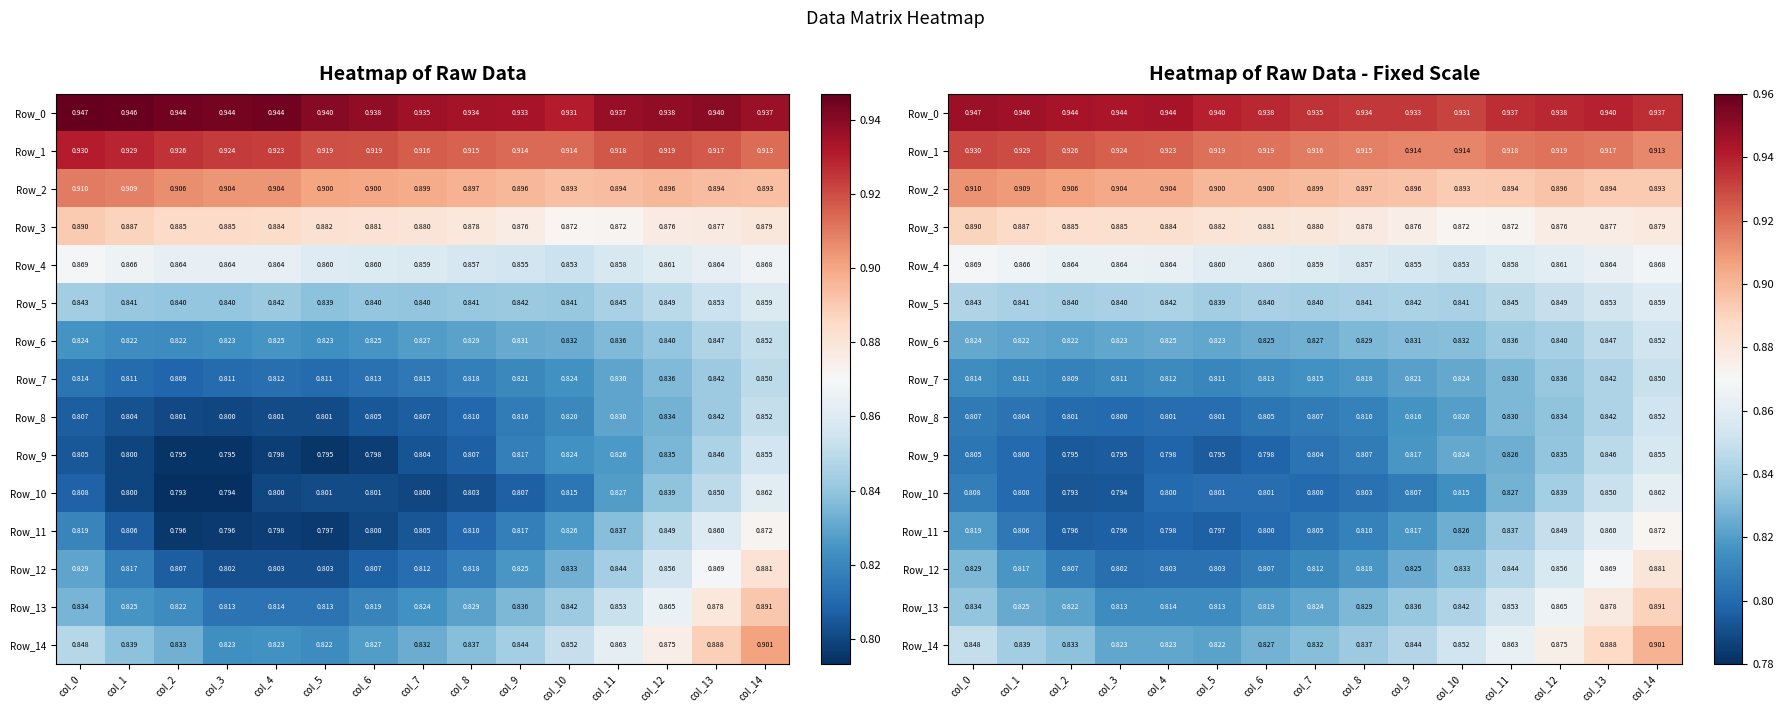

The Row_2 series shows 0.2 at col_7. True or false?

False